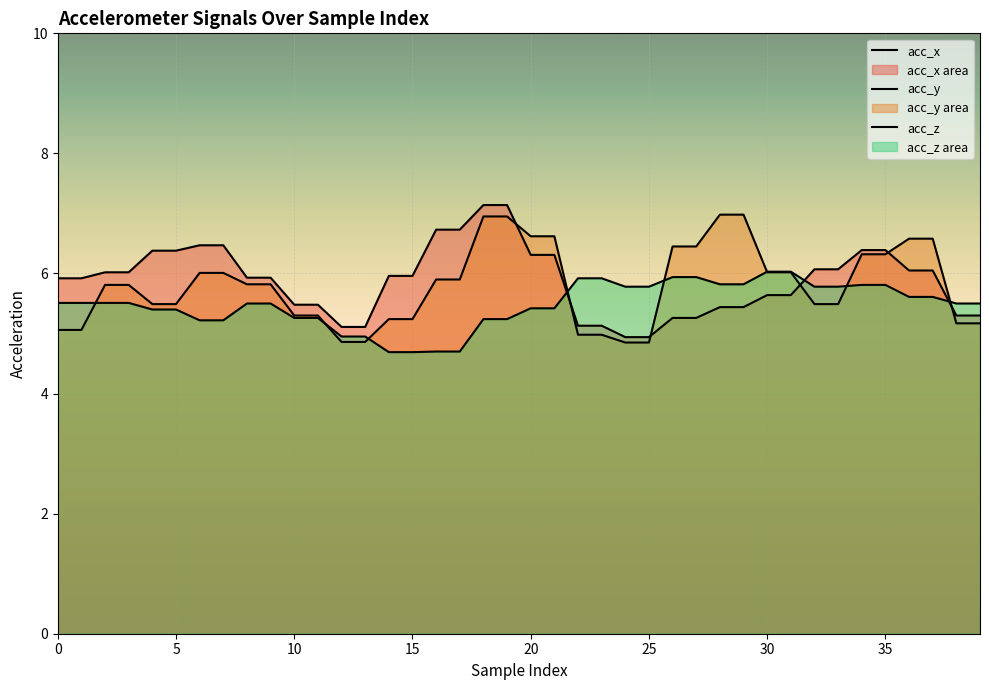

The value of acc_y at 34 is 4.3. True or false?

False